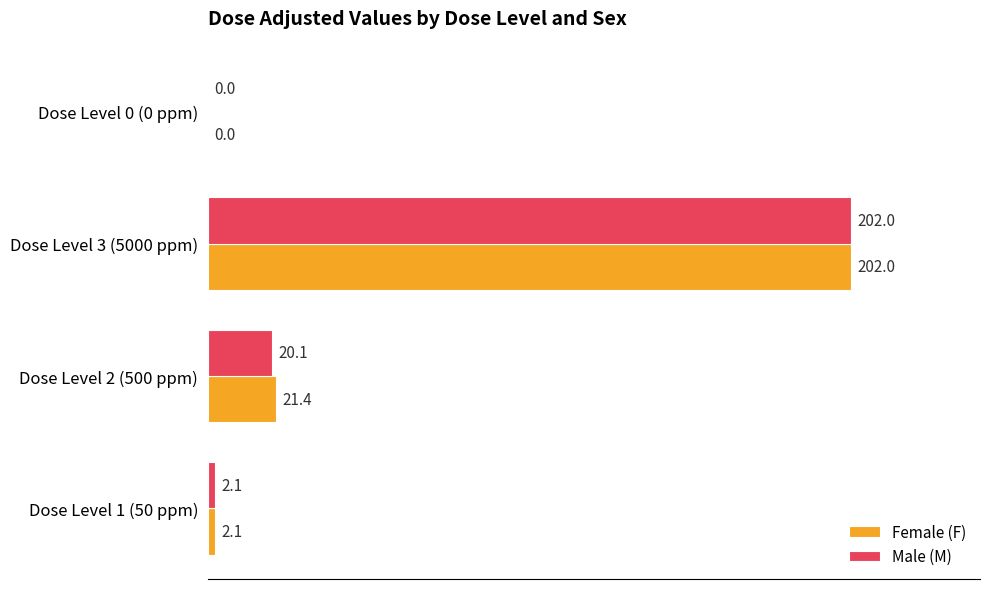

What is the greatest value displayed?

202.0